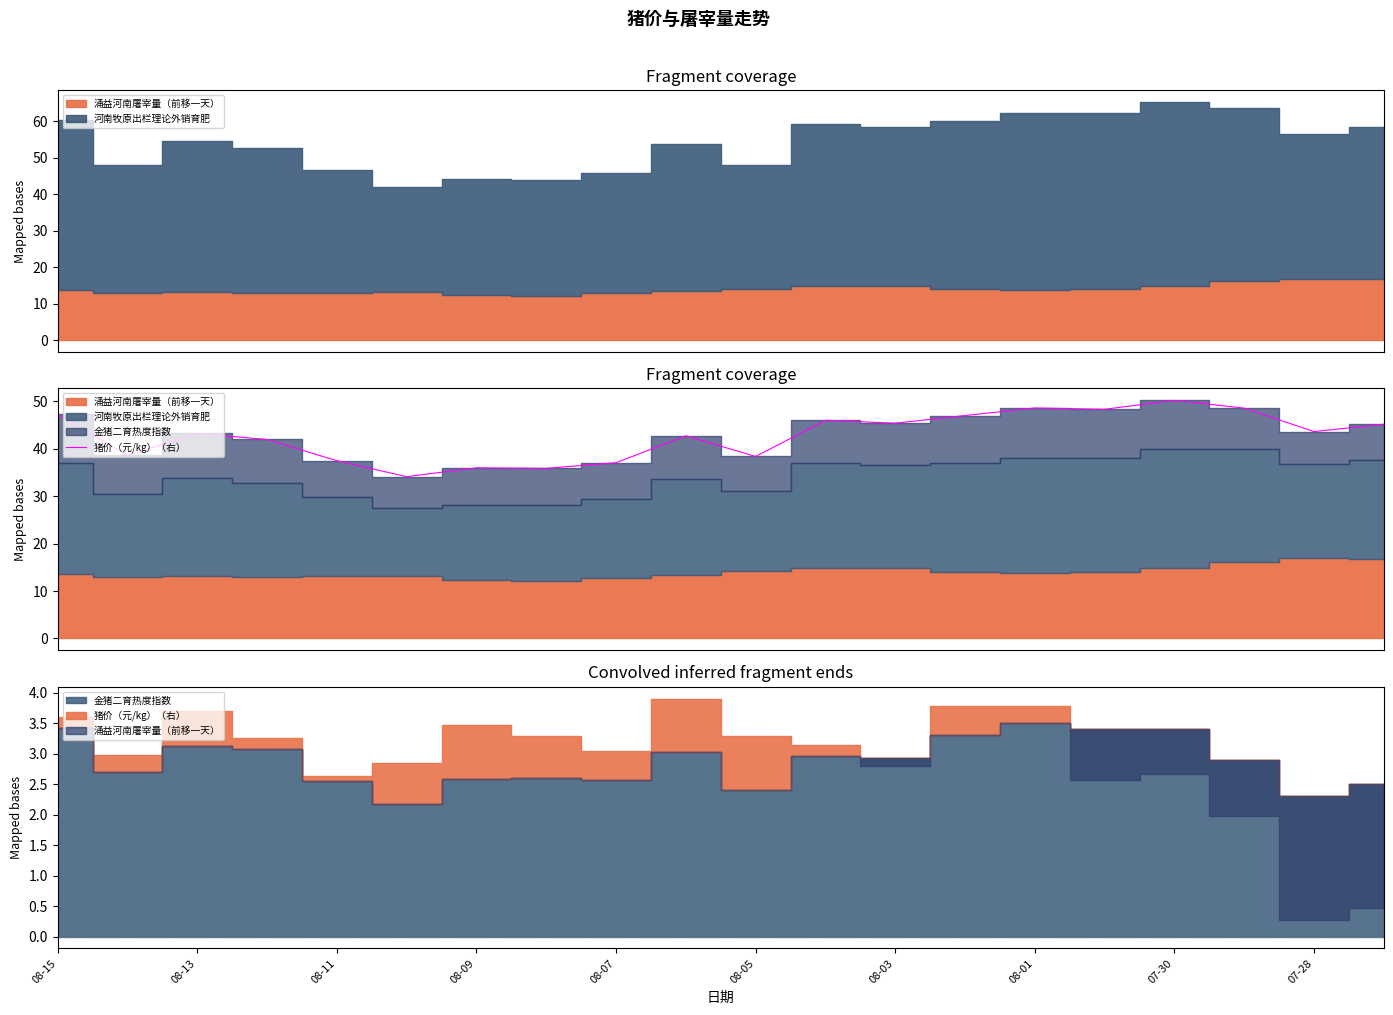

What is the change in value from 08-13 to 08-03?

-2.6